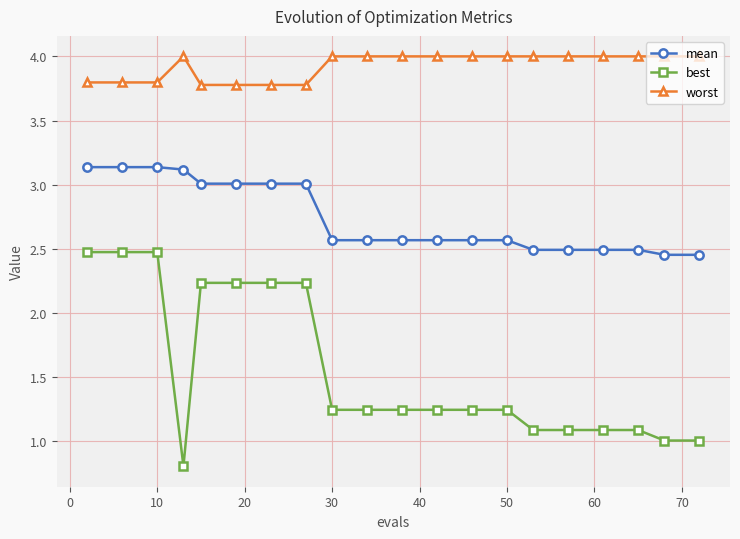

What is the value of the best point at the 7th from the left?

2.2